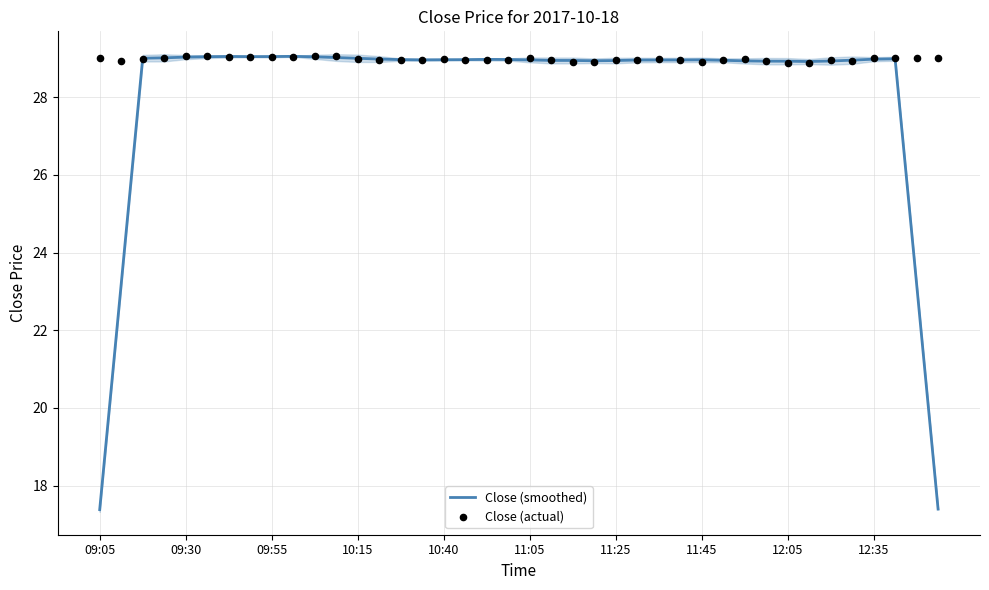

At how many categories does at least one series exceed 21?

40